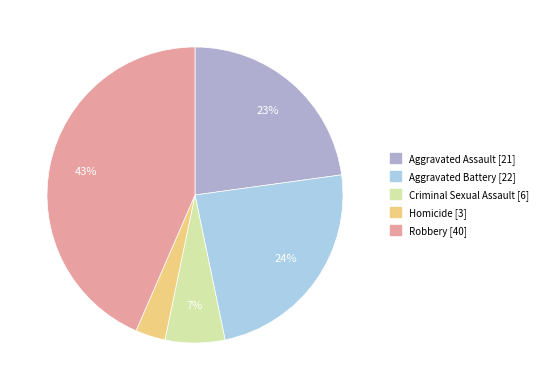

To the nearest percent, what portion does Aggravated Assault represent?

23%